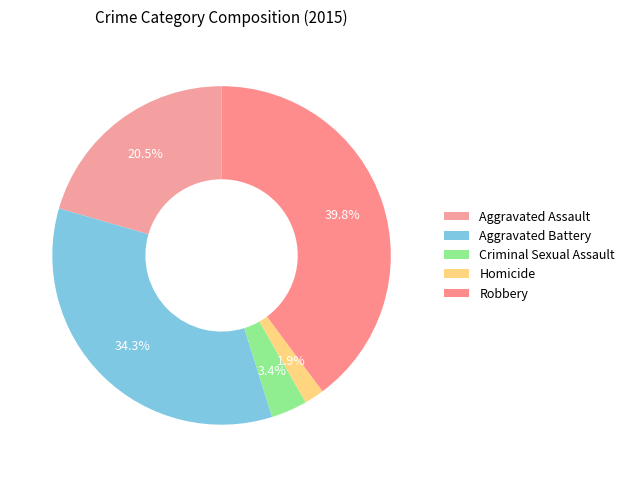

To the nearest percent, what portion does Homicide represent?

2%